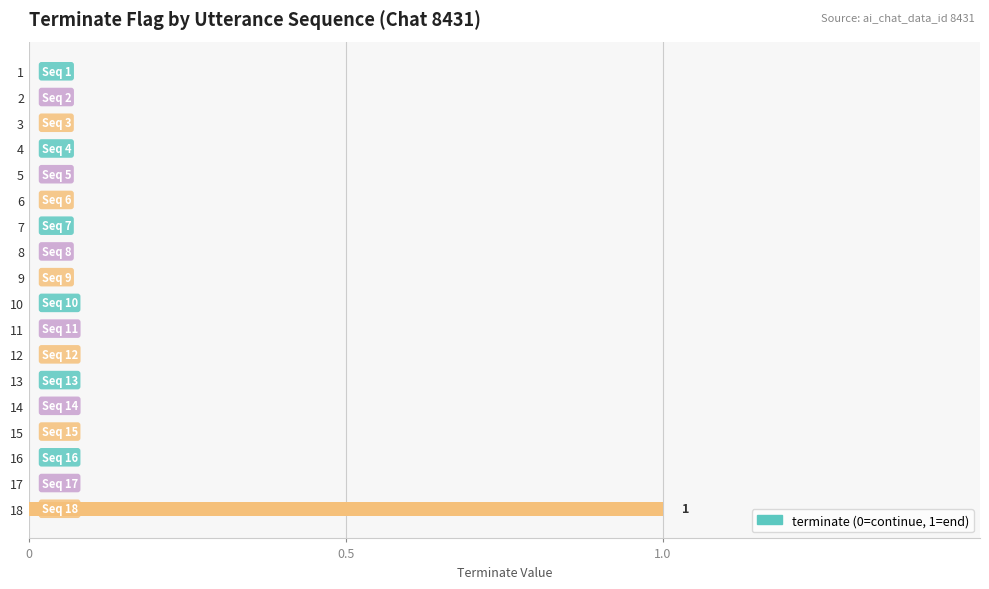

Is it true that the value at 14 is 1?

False